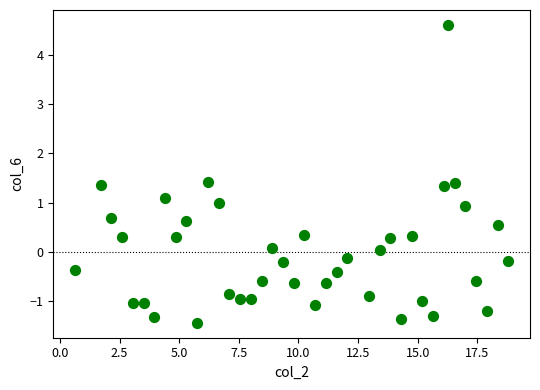

What is the range of X values (max minus min)?

18.2